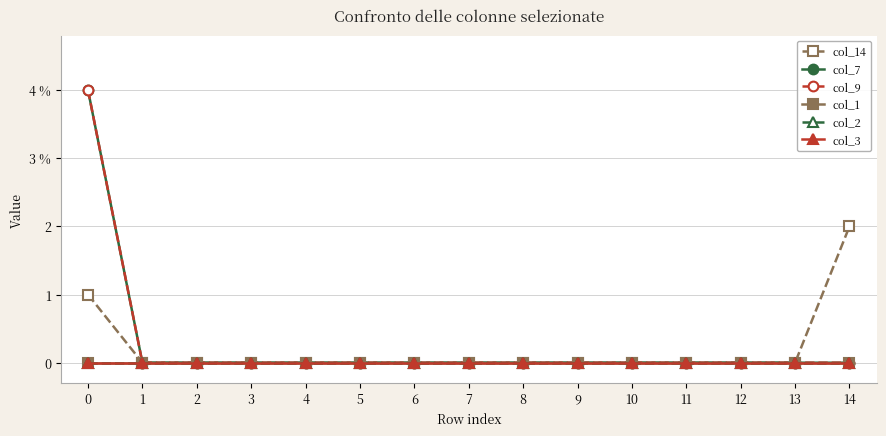

Reading right to left, extract all data points from this chart.

col_14: 2	0	0	0	0	0	0	0	0	0	0	0	0	0	1
col_7: 0	0	0	0	0	0	0	0	0	0	0	0	0	0	4
col_9: 0	0	0	0	0	0	0	0	0	0	0	0	0	0	4
col_1: 0	0	0	0	0	0	0	0	0	0	0	0	0	0	0
col_2: 0	0	0	0	0	0	0	0	0	0	0	0	0	0	0
col_3: 0	0	0	0	0	0	0	0	0	0	0	0	0	0	0